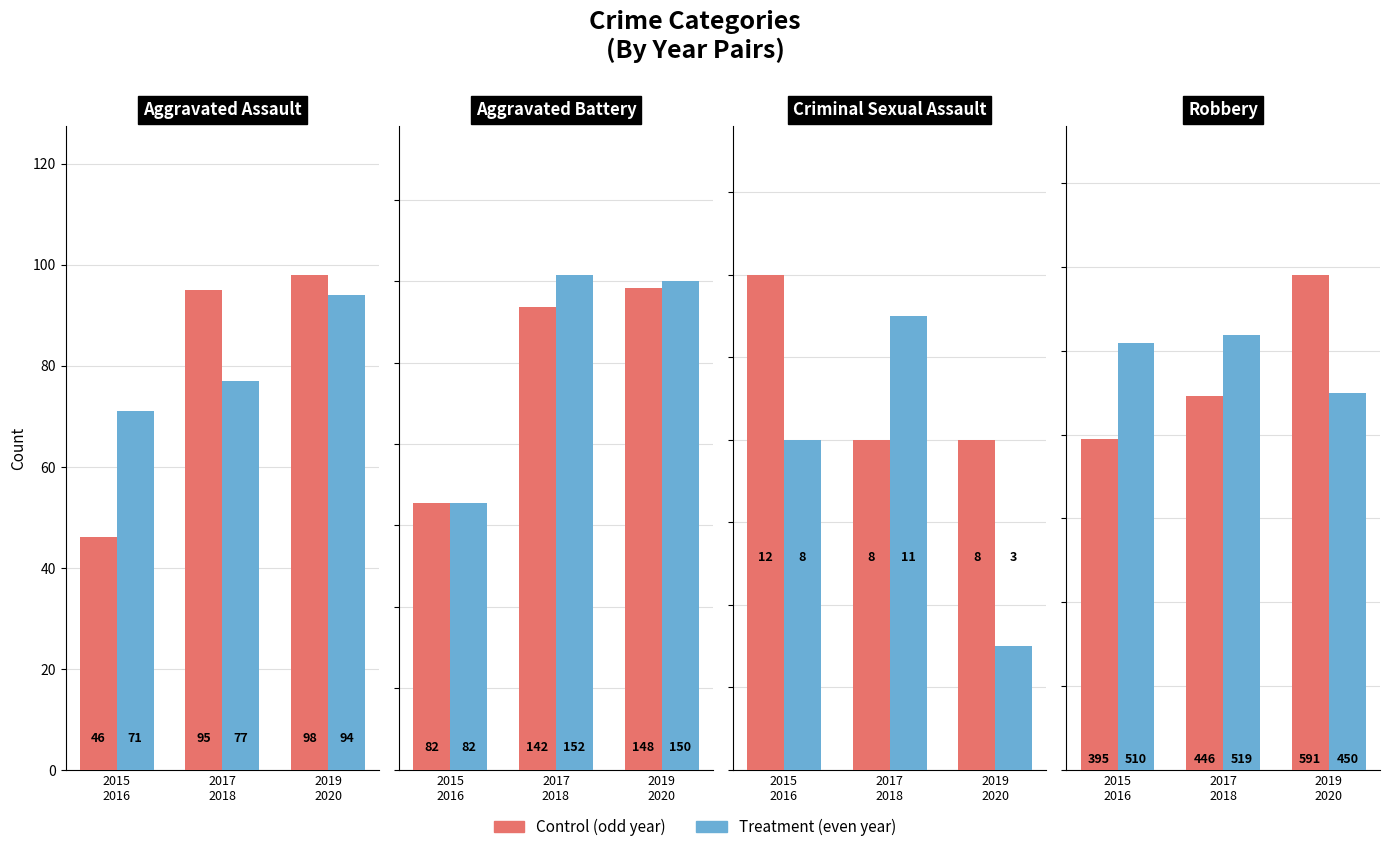

What is the difference between the highest and lowest values at 2015
2016?

115